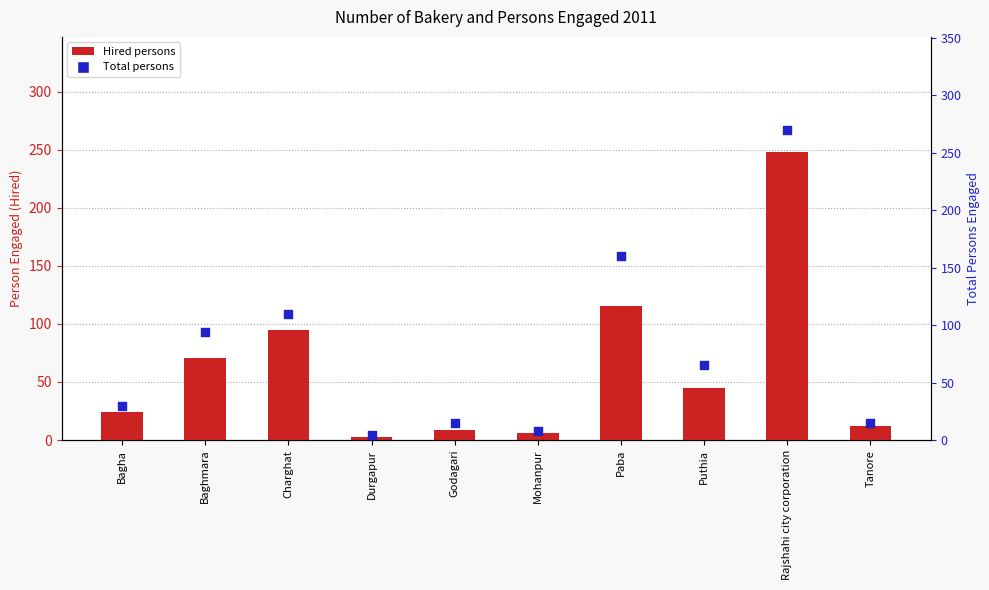

Which series contains the lowest Y value?

Hired